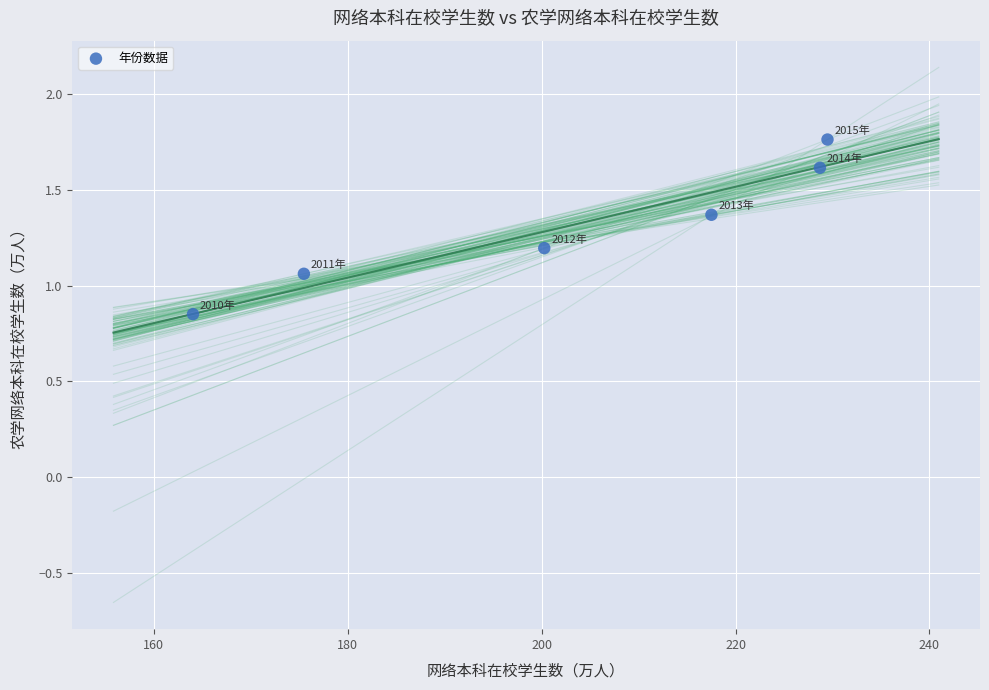

What is the average X value?

202.6